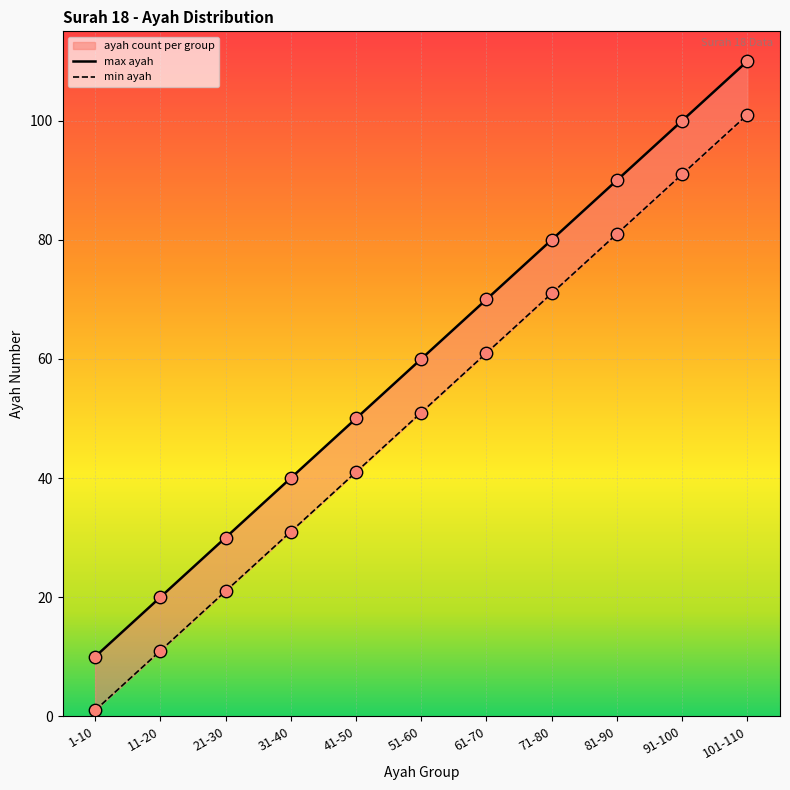

At how many categories does at least one series exceed 29?

9